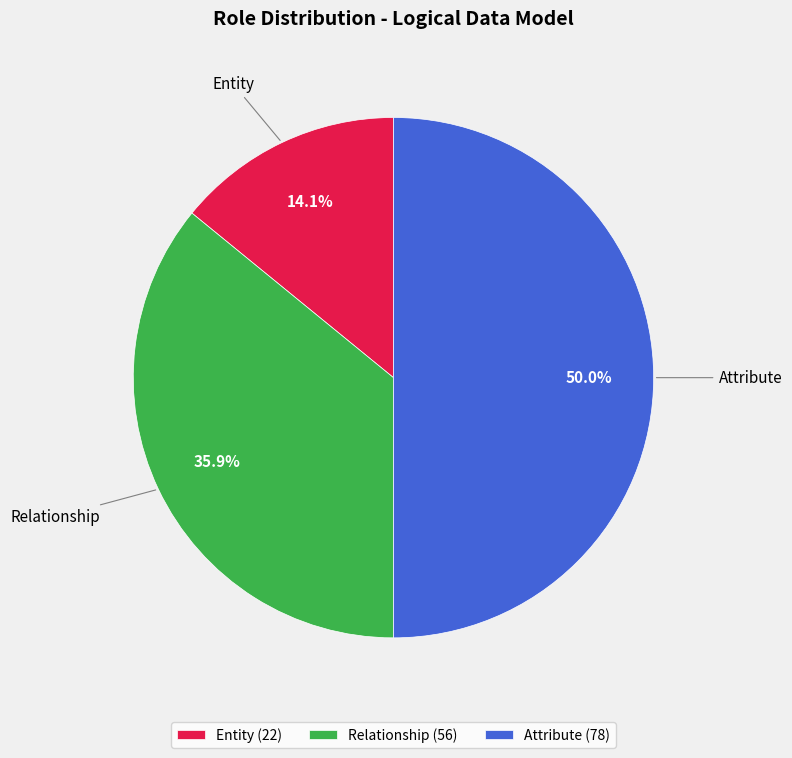

How many slices are in this pie chart?

3